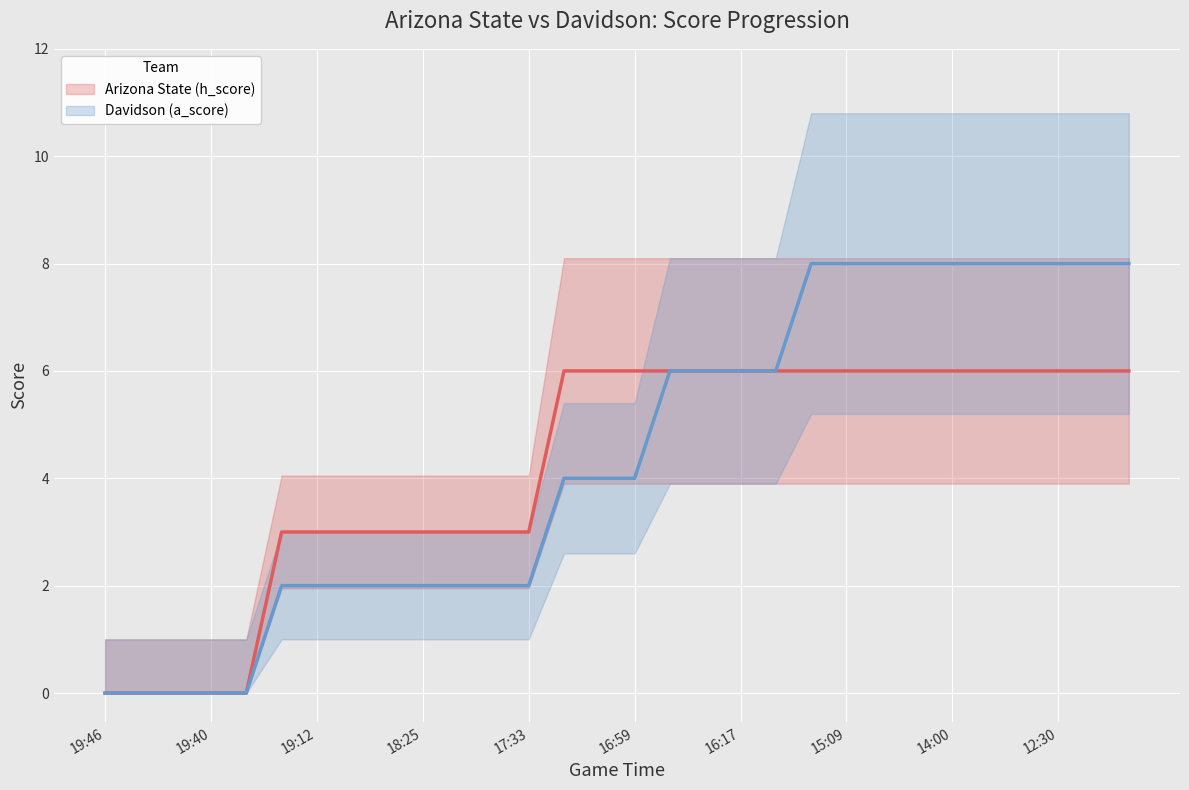

Reading left to right, transcribe all the data shown in this chart.

Arizona State (h_score): 19:46=0	19:44=0	19:41=0	19:40=0	19:35=0	19:18=3	19:12=3	18:51=3	18:40=3	18:25=3	17:59=3	17:34=3	17:33=3	17:29=6	17:10=6	16:59=6	16:46=6	16:40=6	16:17=6	15:50=6	15:28=6	15:09=6	14:46=6	14:32=6	14:00=6	13:30=6	13:00=6	12:30=6	12:00=6	11:30=6
Davidson (a_score): 19:46=0	19:44=0	19:41=0	19:40=0	19:35=0	19:18=2	19:12=2	18:51=2	18:40=2	18:25=2	17:59=2	17:34=2	17:33=2	17:29=4	17:10=4	16:59=4	16:46=6	16:40=6	16:17=6	15:50=6	15:28=8	15:09=8	14:46=8	14:32=8	14:00=8	13:30=8	13:00=8	12:30=8	12:00=8	11:30=8